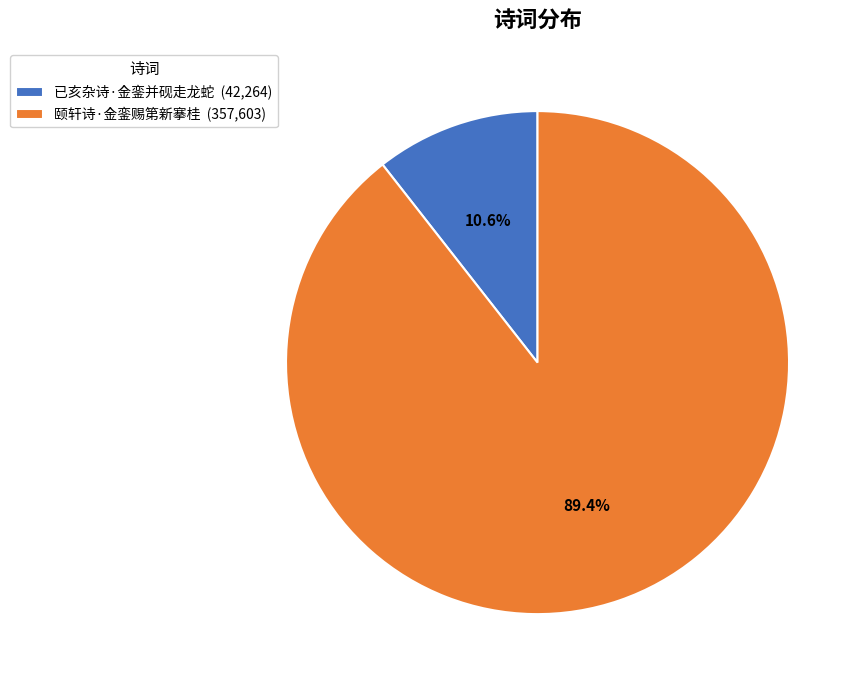

What is the largest slice in the pie chart?

颐轩诗·金銮赐第新搴桂